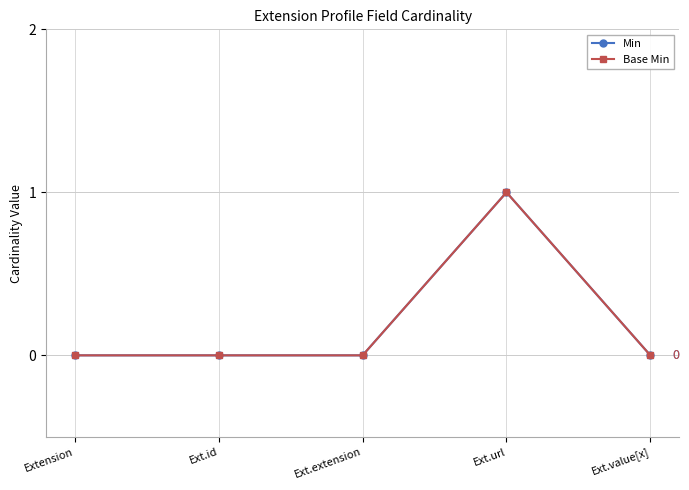

The Min series shows 0 at Ext.id. True or false?

True